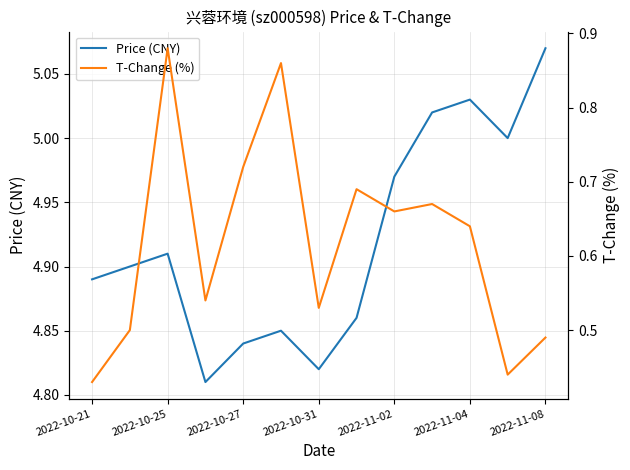

What is the difference between the second highest and second lowest values in the T-Change (%) series?

0.4